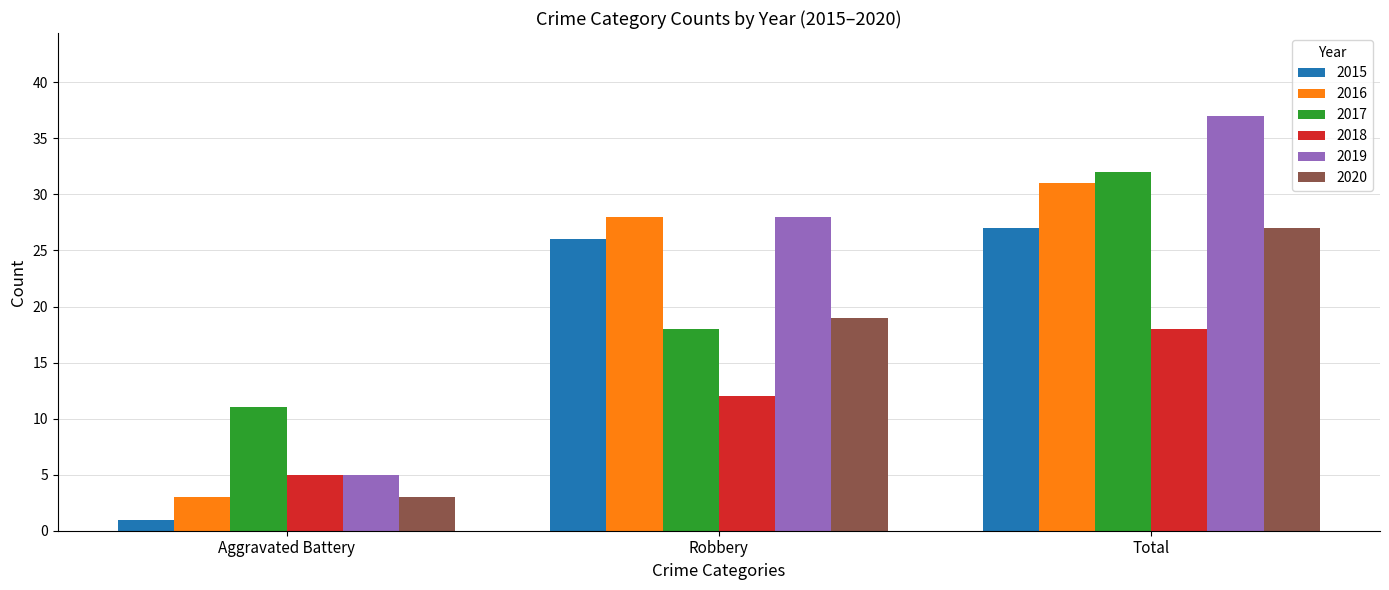

What is the lowest value of the 2019 series?

5